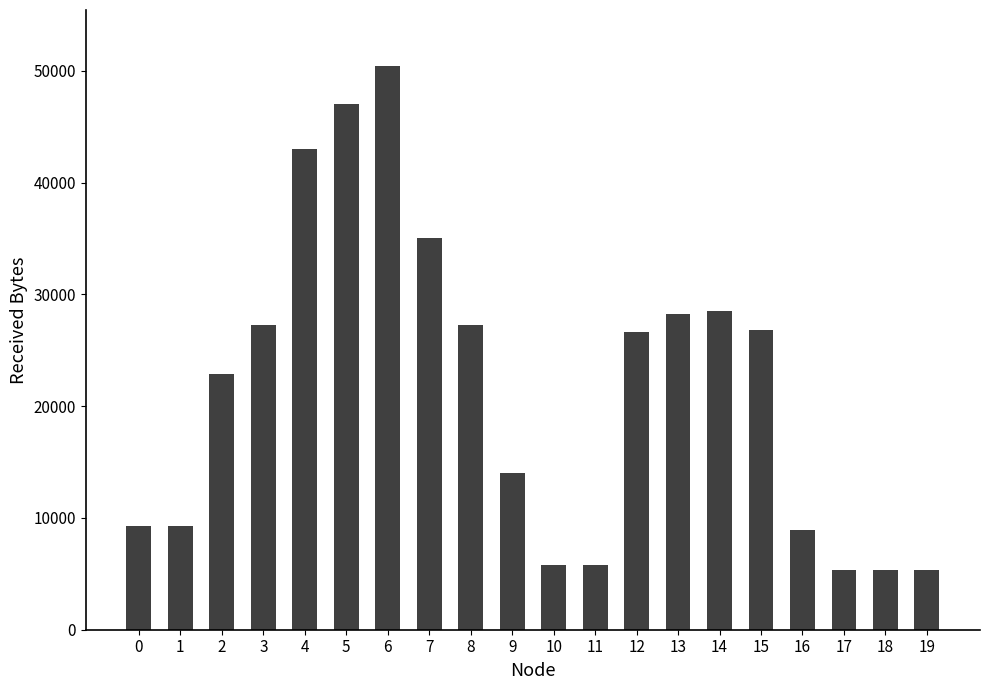

What is the difference between the maximum and minimum values?

45100